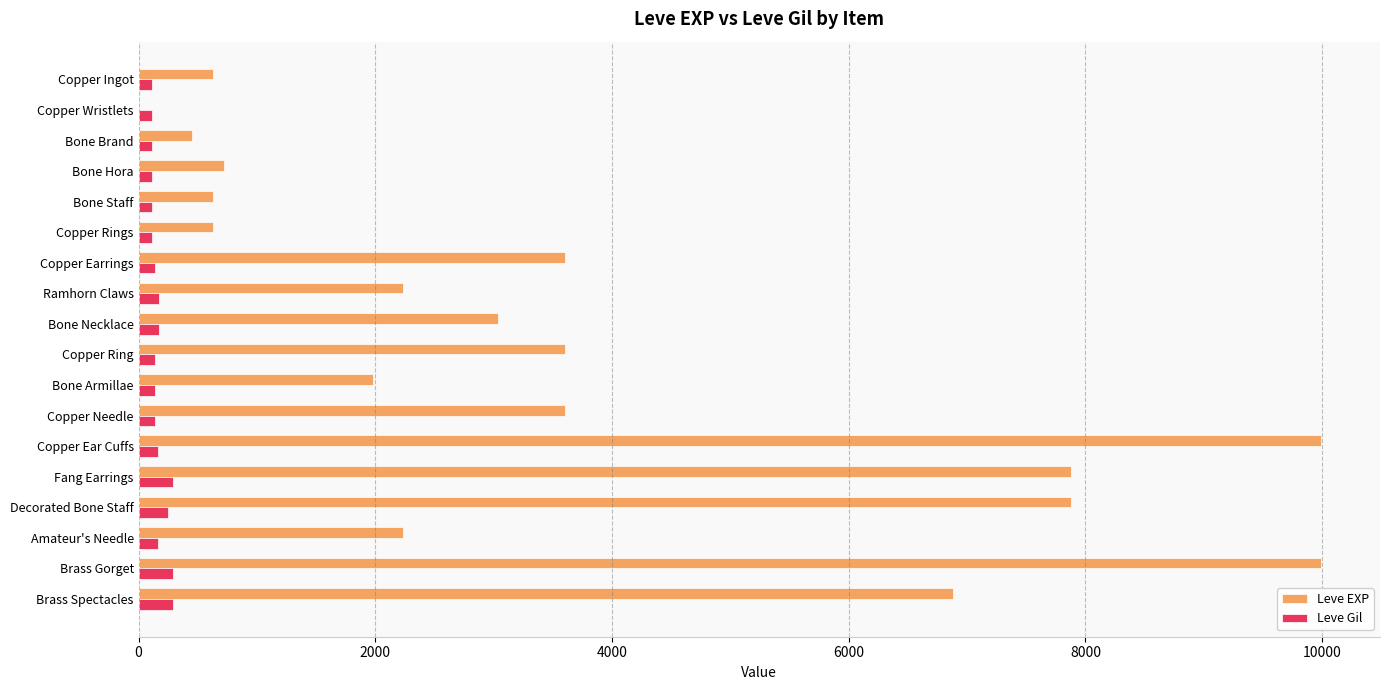

Which series changed the most between Bone Hora and Brass Gorget?

Leve EXP